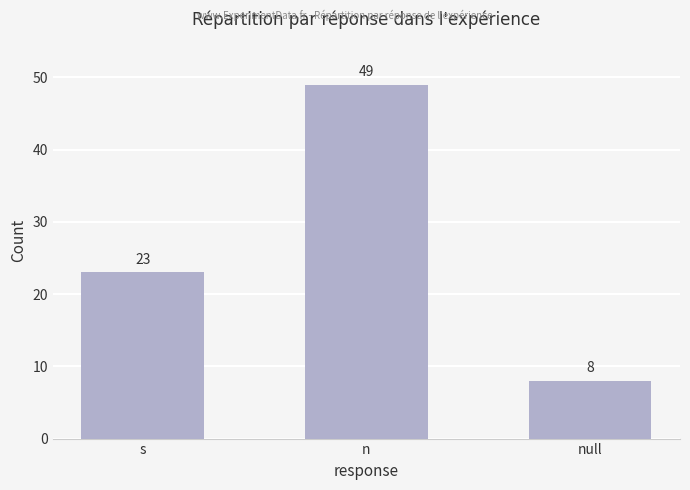

What is the sum of all values?

80